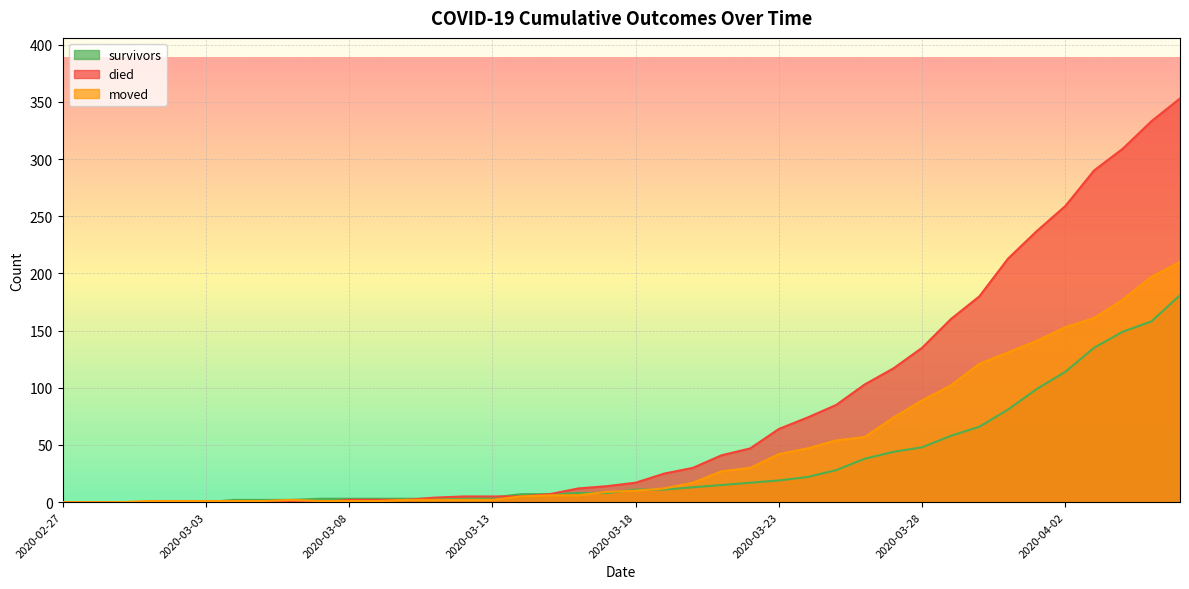

What are all the series names shown in the legend?

survivors, died, moved